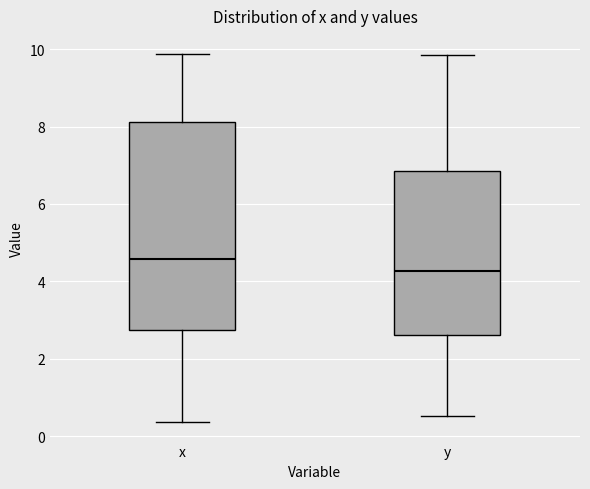

Where does the upper whisker of the box for y end on the y-axis? The values are not printed on the chart, so give them approximately, as read against the axis.

9.8